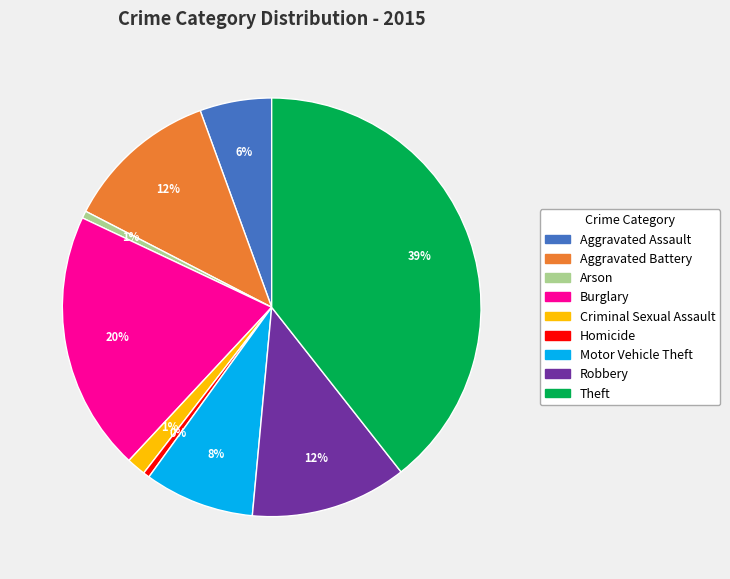

Is it true that Aggravated Assault is 6% of the pie?

True